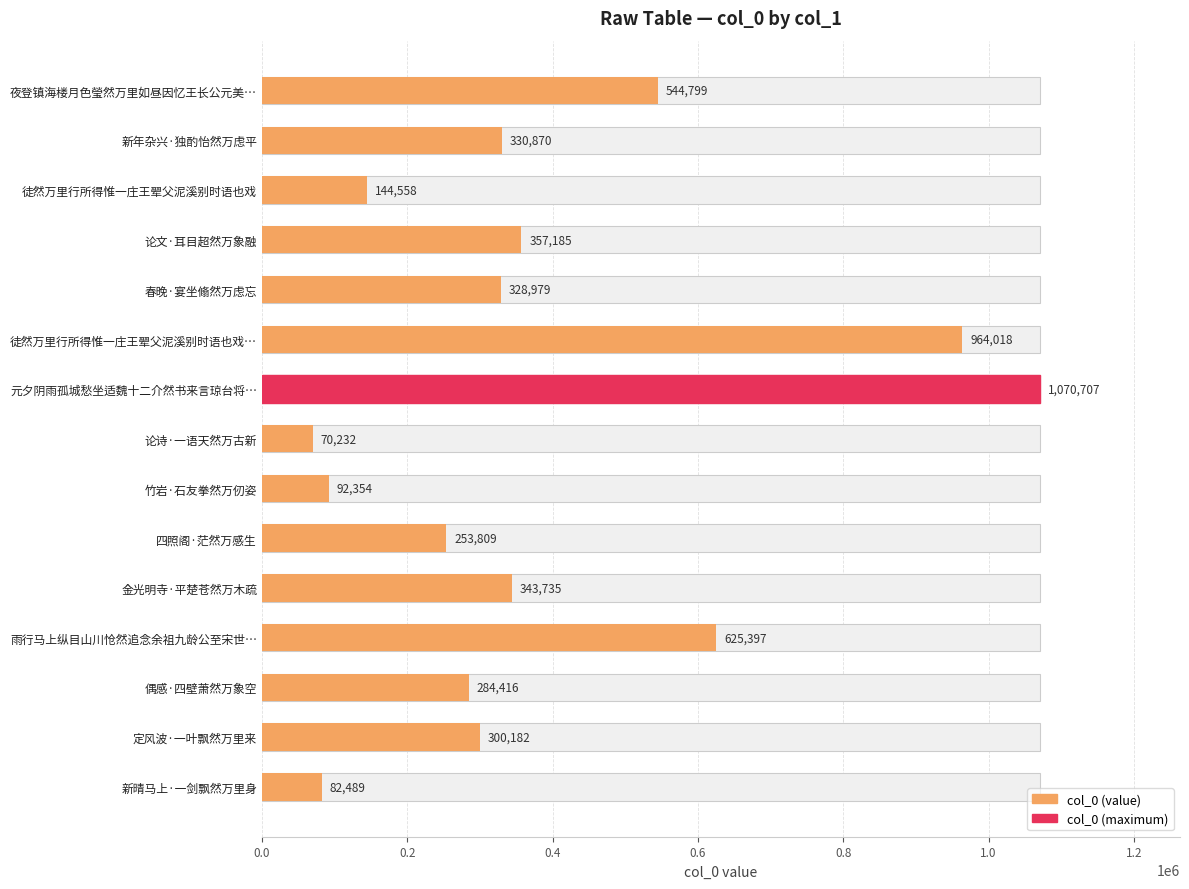

How many bars are there in total?

15